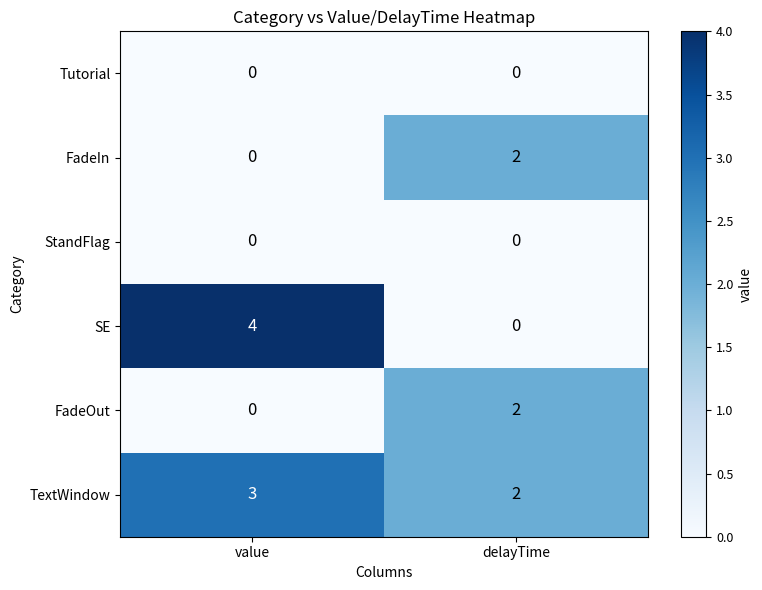

At how many categories does at least one series exceed 3?

1